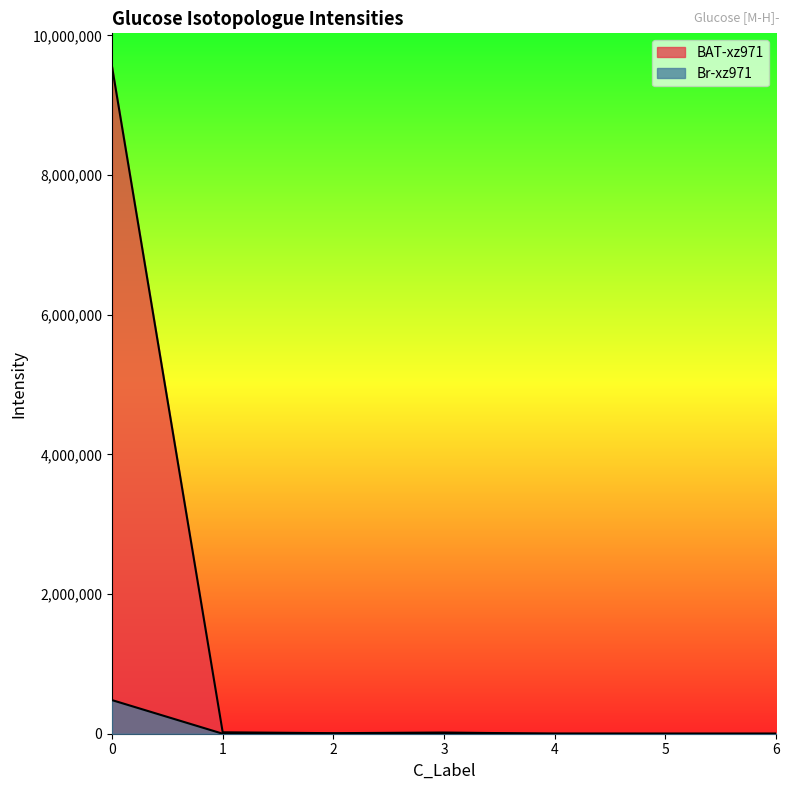

What is the difference between the maximum and minimum values in the BAT-xz971 series?

9553199.9